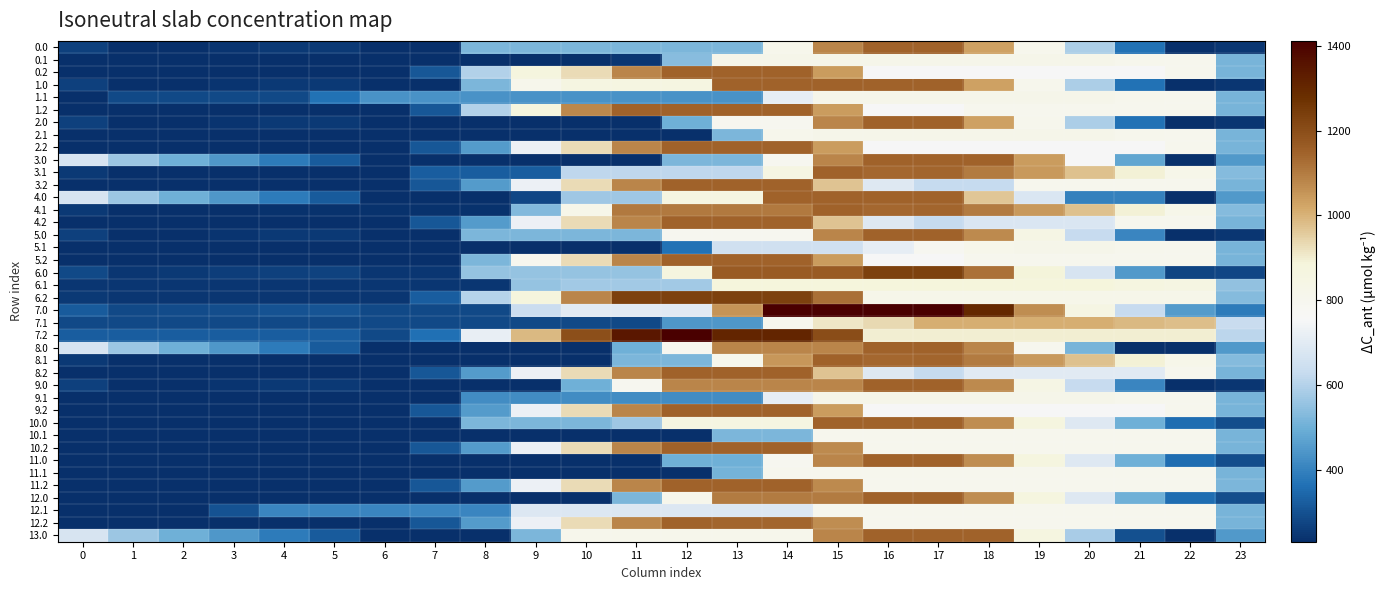

What is the total value across all series at 3?

10501.1